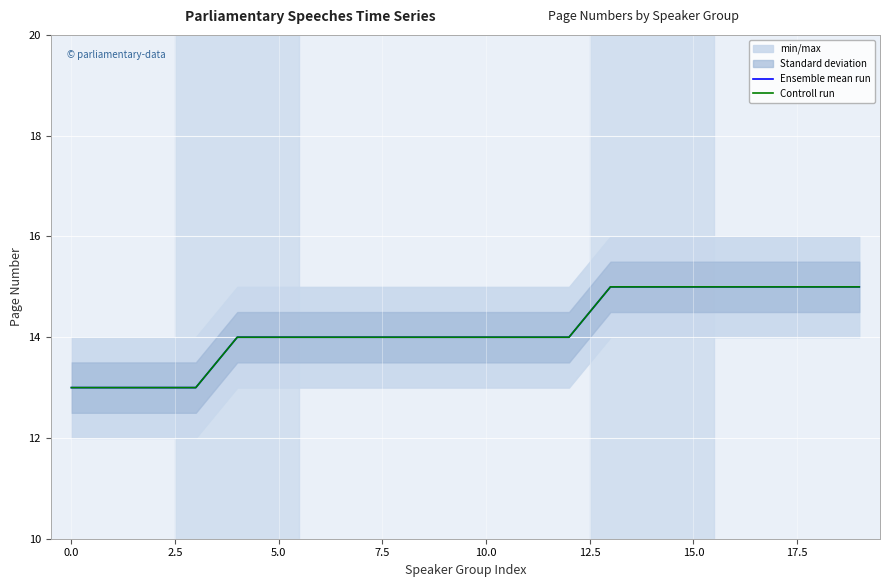

How many lines are shown in the chart?

2